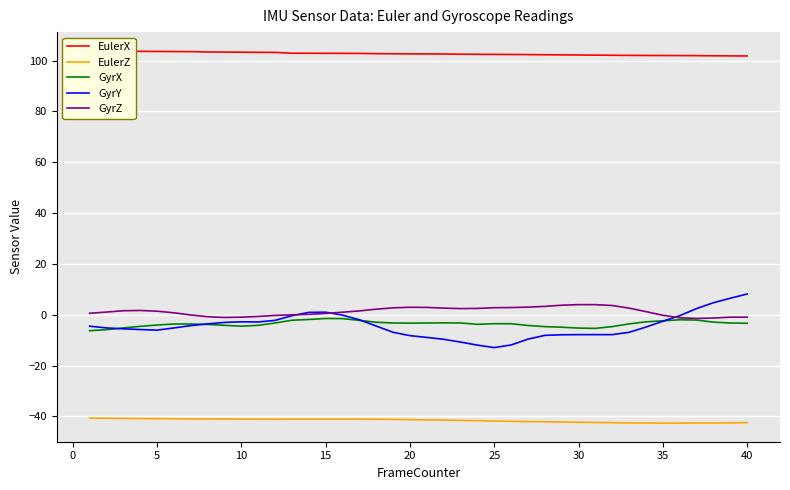

Is it true that GyrY equals -7.8 at 30?

True